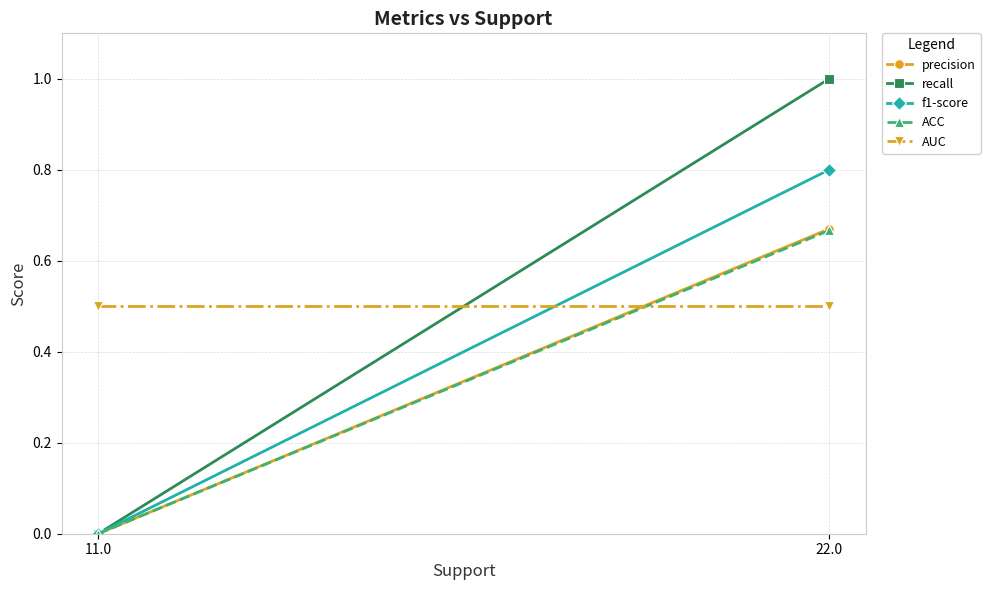

At which category does the chart reach its peak across all series?

22.0